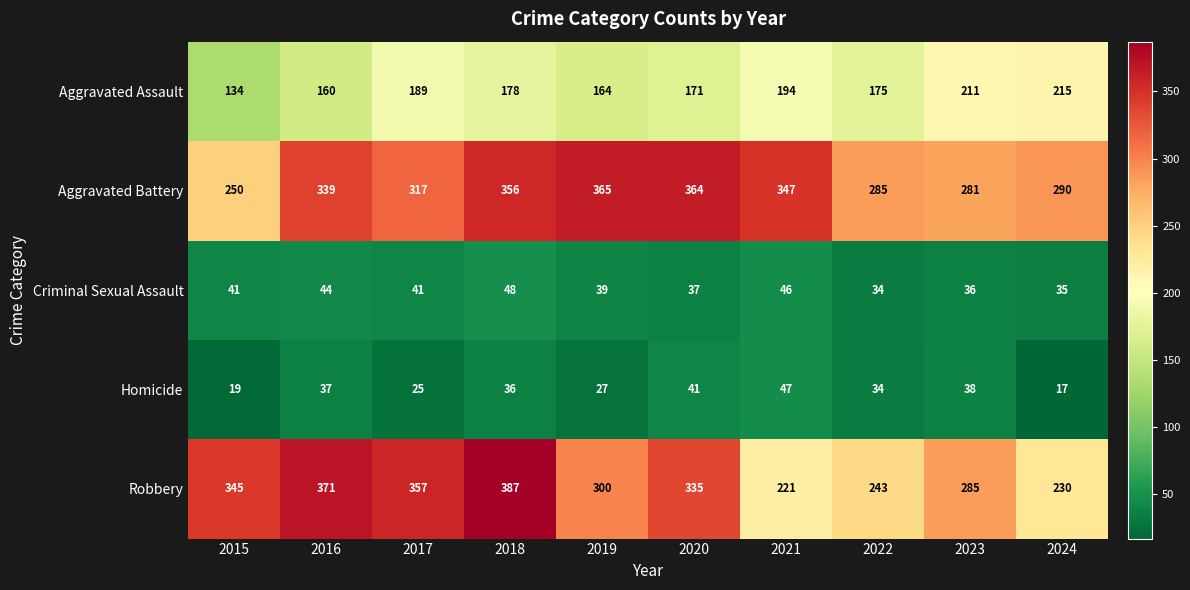

Which series has the largest total across all categories?

Aggravated Battery